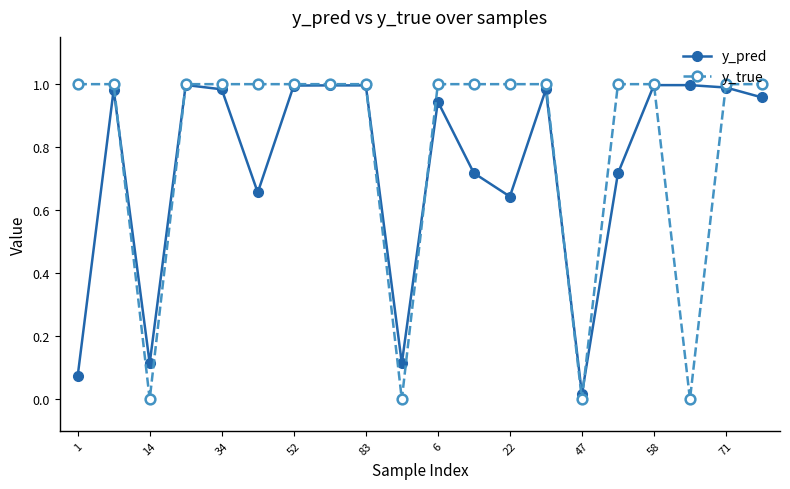

Which series has the widest spread of values?

y_true